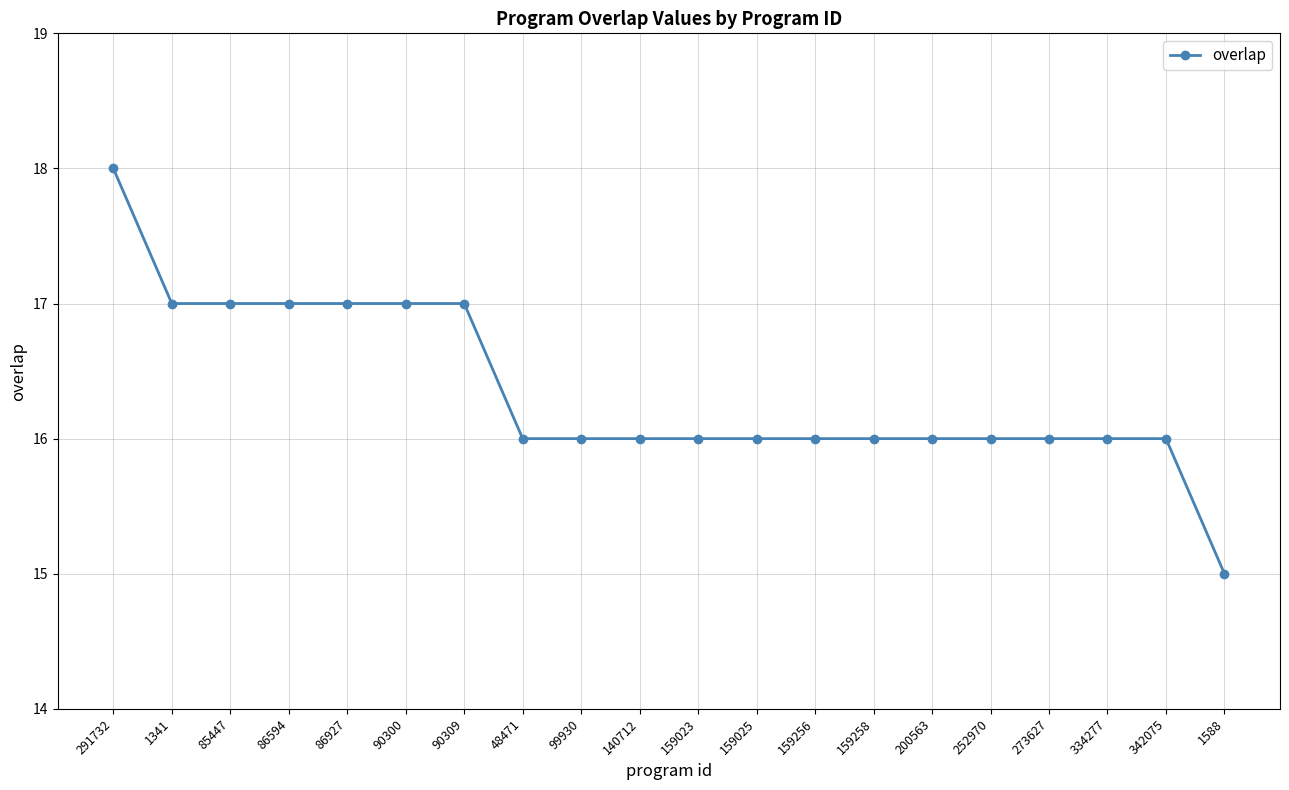

Approximately how many times larger is the value at 159256 compared to 140712?

1.0